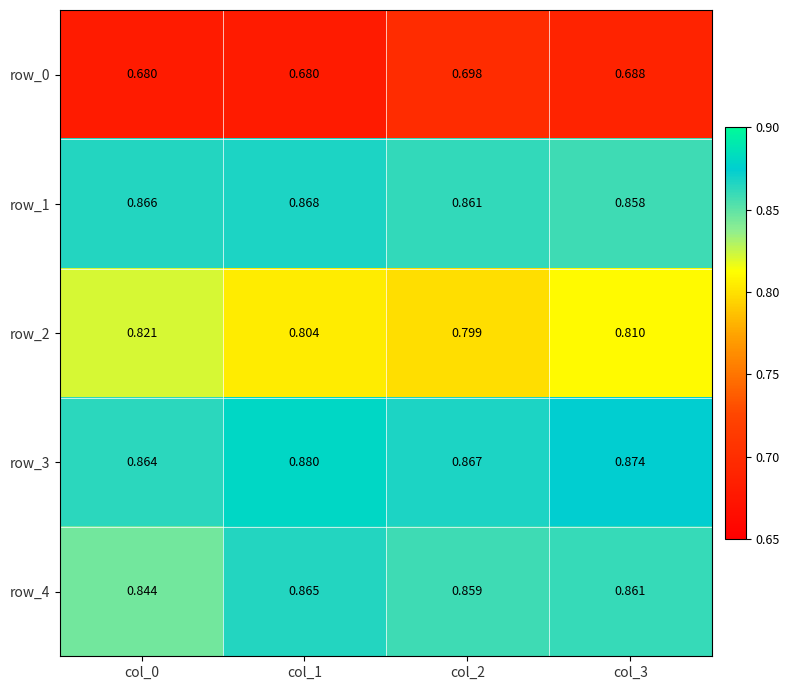

List the series in order of their peak value, lowest first.

row_0, row_2, row_4, row_1, row_3